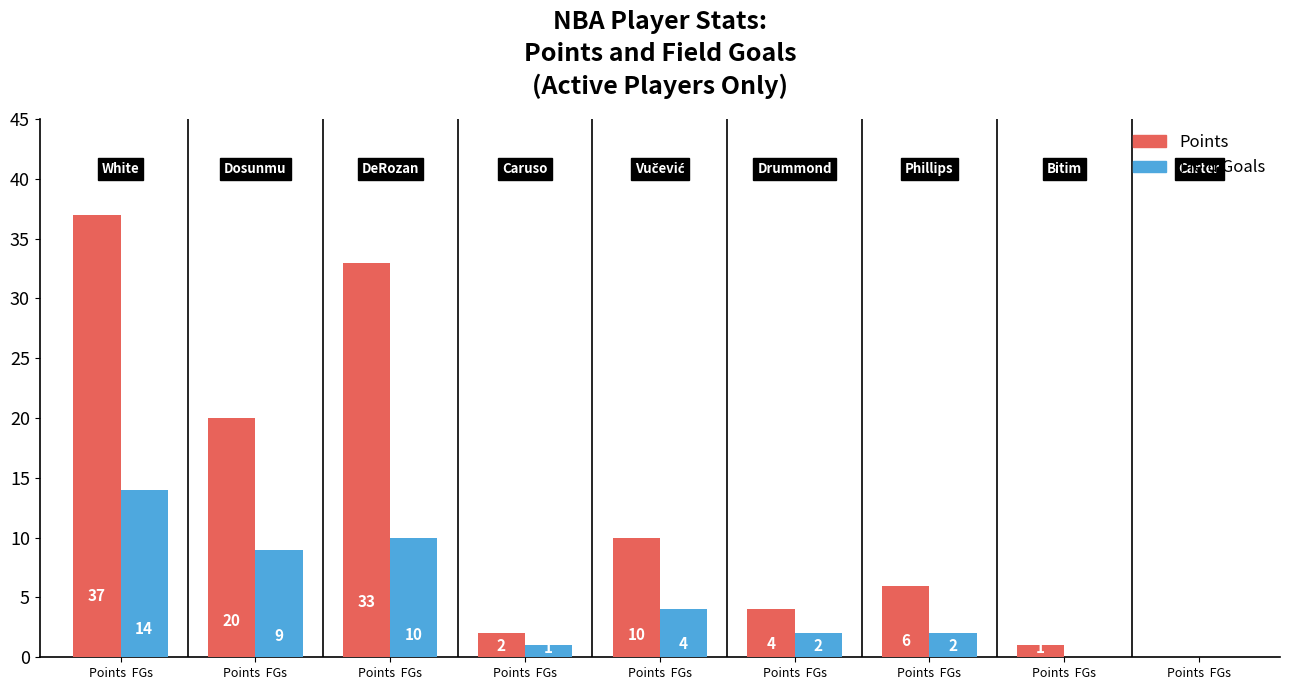

Are the bars horizontal?

No